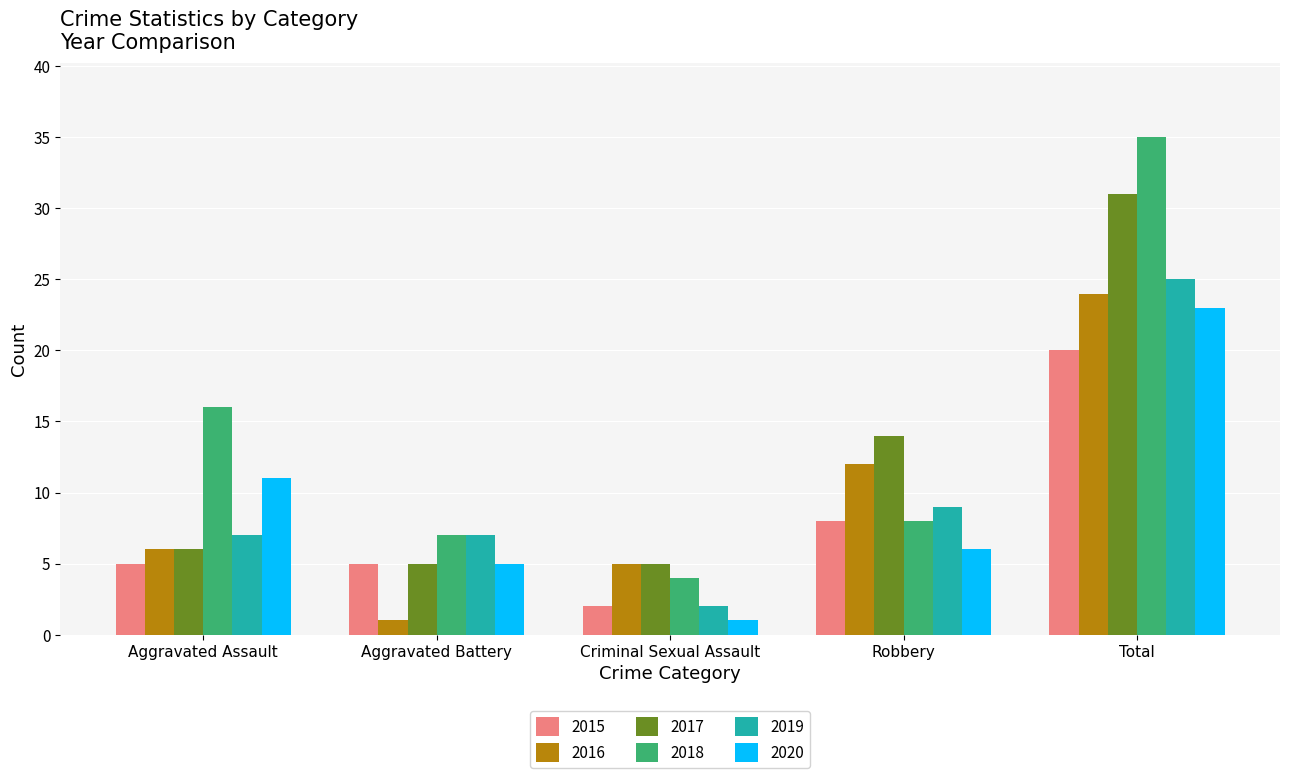

Is it true that 2017 equals 6 at Aggravated Assault?

True